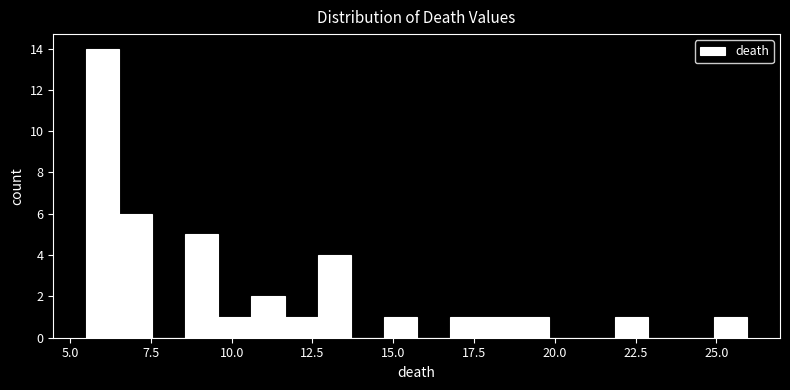

Around what value on the x-axis is the tallest bar? Give the approximate position of its centre, as read against the axis.

6.0